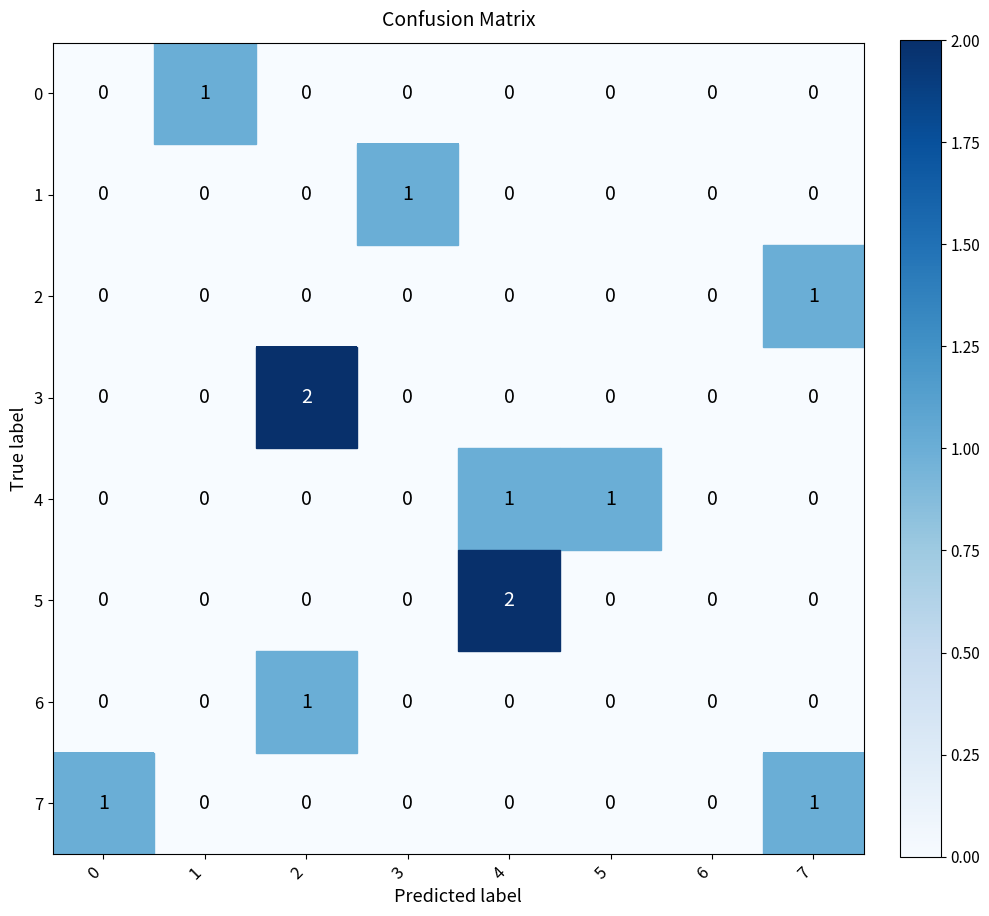

How many series are shown in this chart?

8